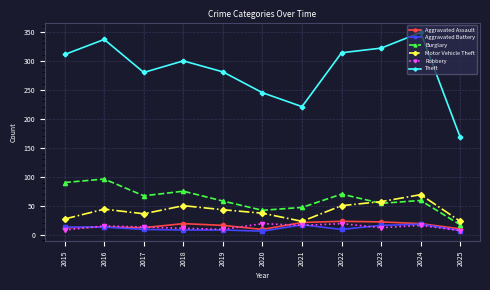

Is it true that Aggravated Assault equals 12 at 2015?

True